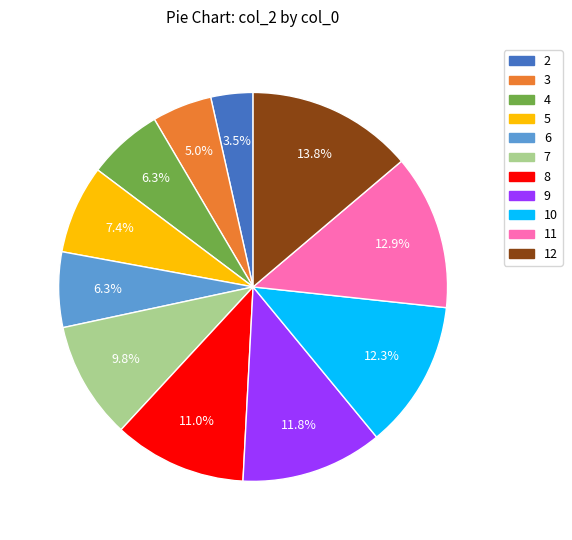

Approximately how many times larger is the value at 9 compared to 2?

3.4